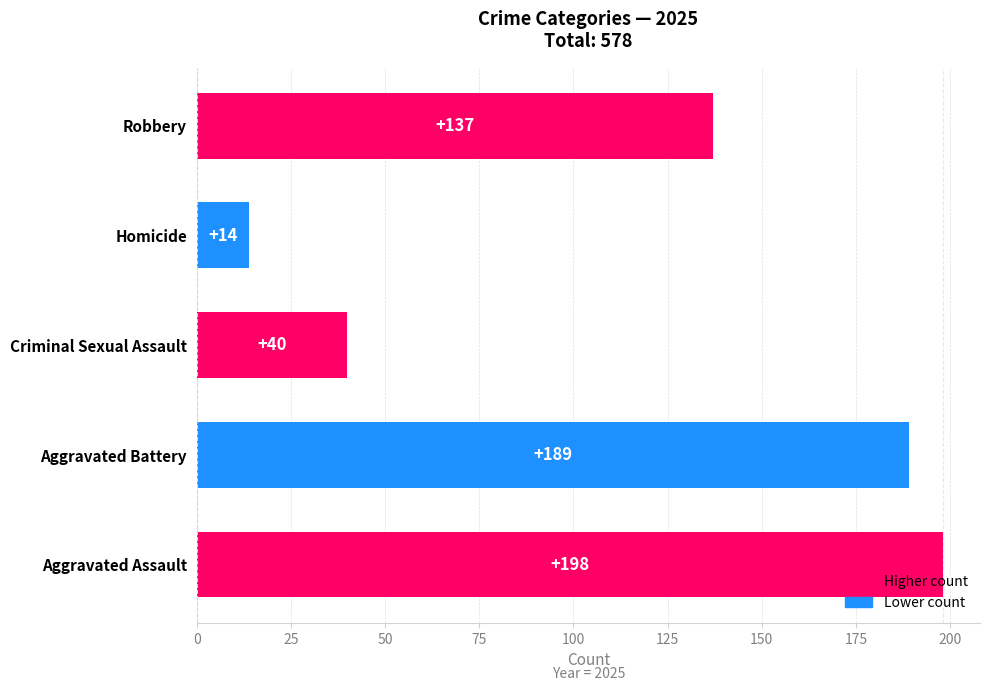

What is the difference between the maximum and minimum values?

184